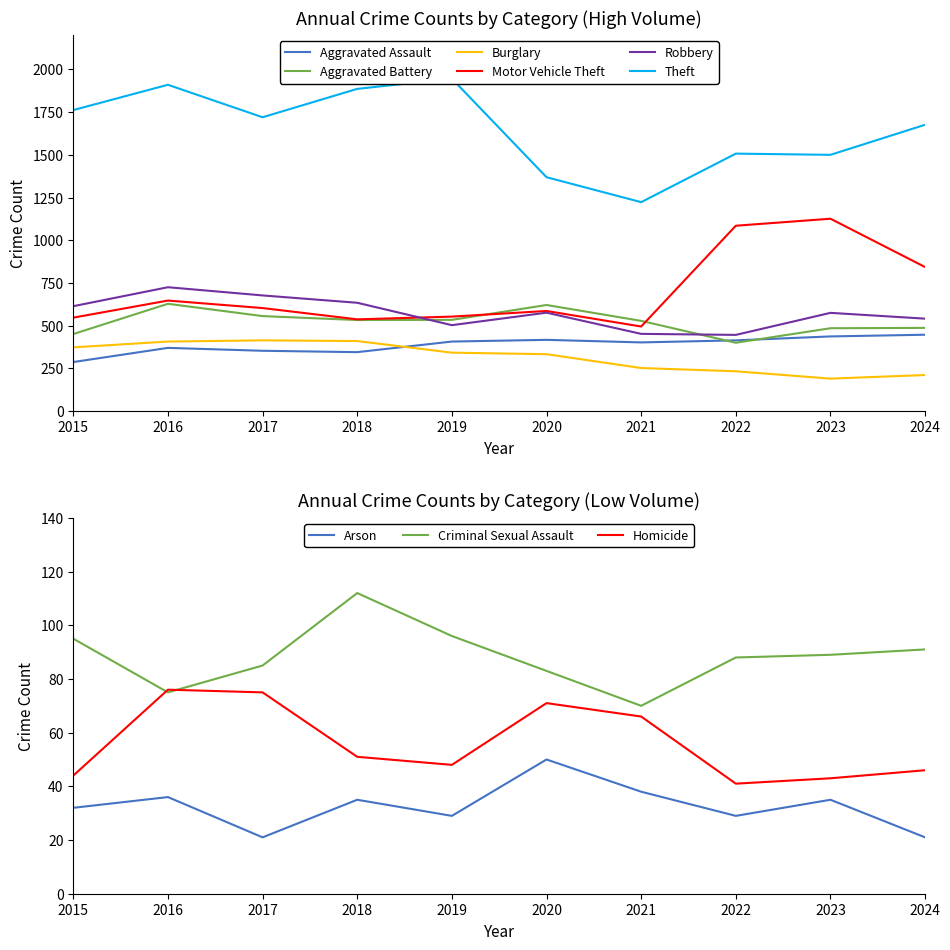

At how many categories does at least one series exceed 836?

10